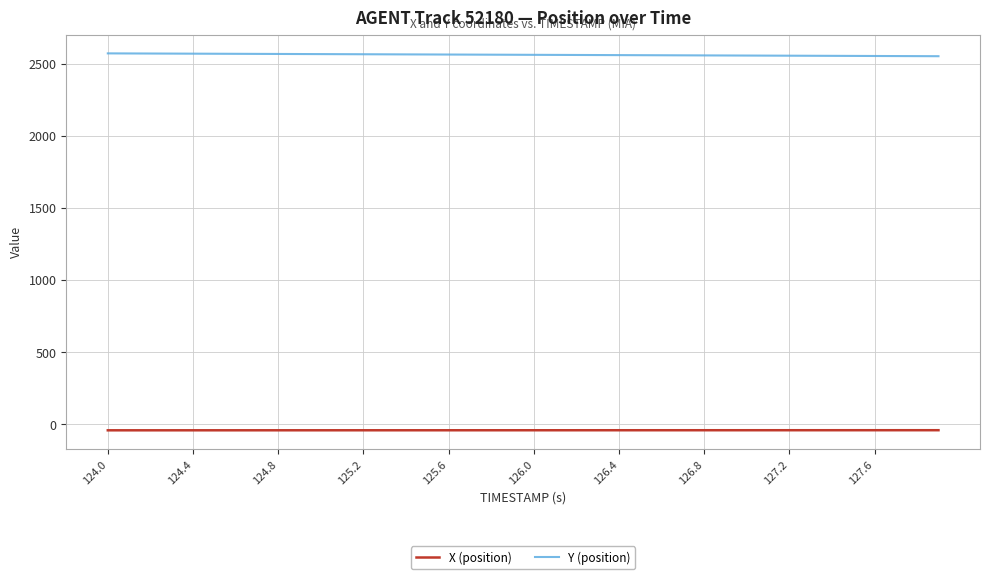

Which series has the largest total across all categories?

Y (position)